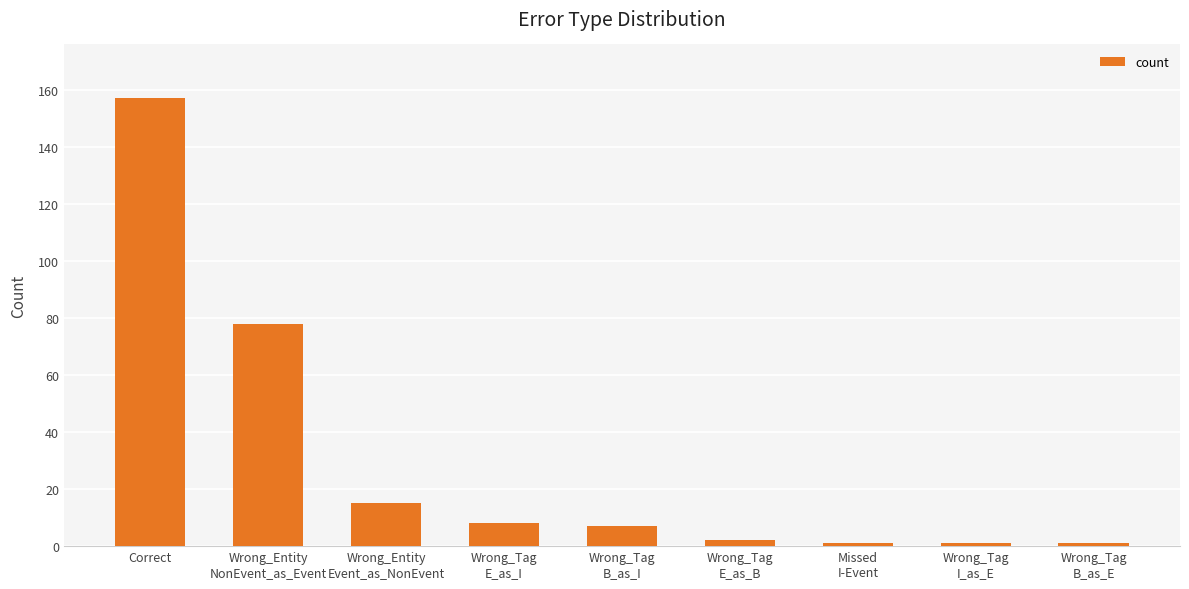

How many data points are less than 7?

4